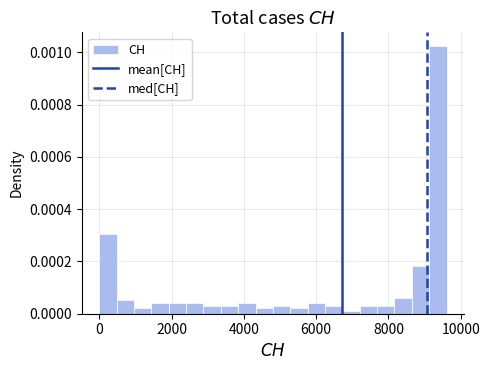

Around what value on the x-axis is the tallest bar? Give the approximate position of its centre, as read against the axis.

9400